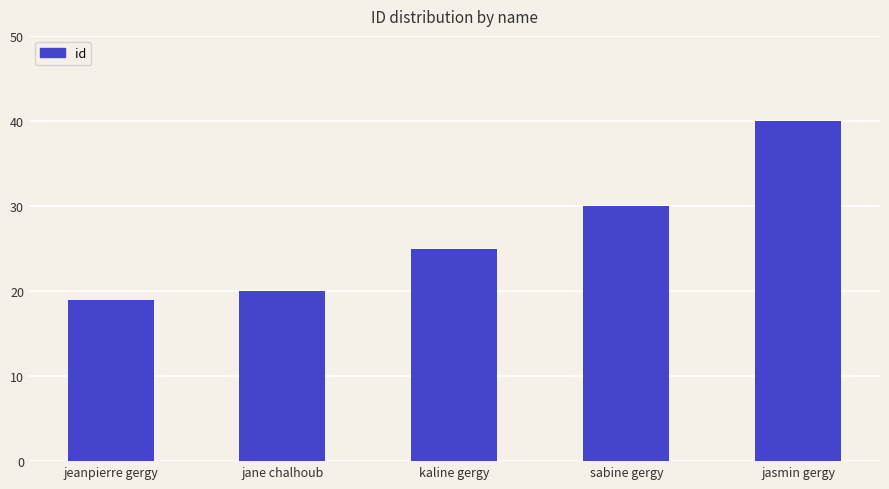

At which label is the value closest to 29?

sabine gergy